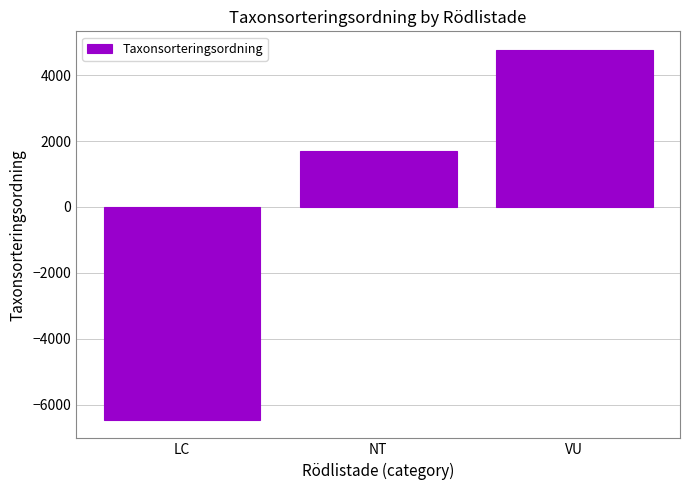

Does the chart contain any negative values?

Yes